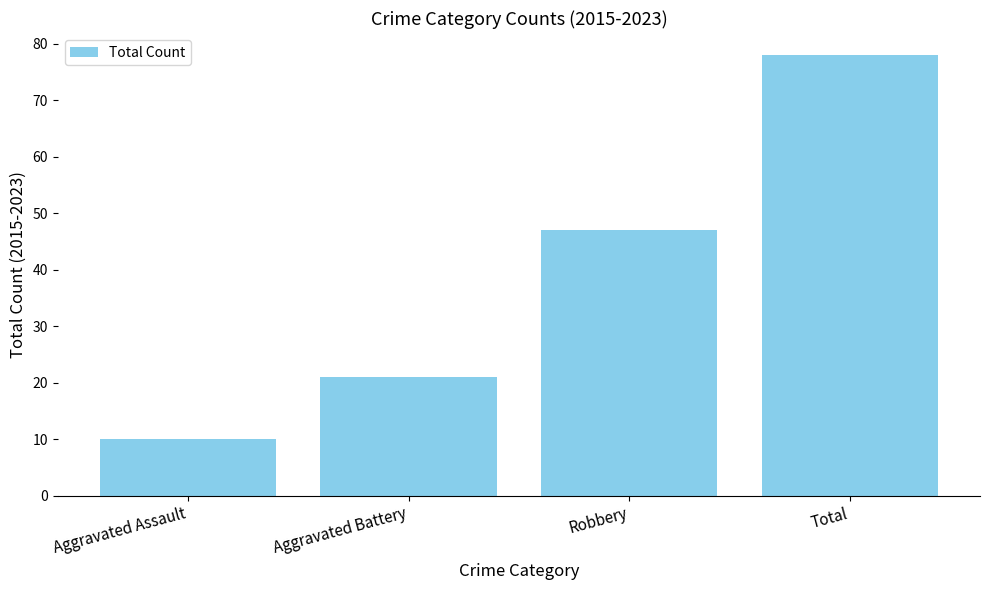

How many distinct data groups are displayed?

1